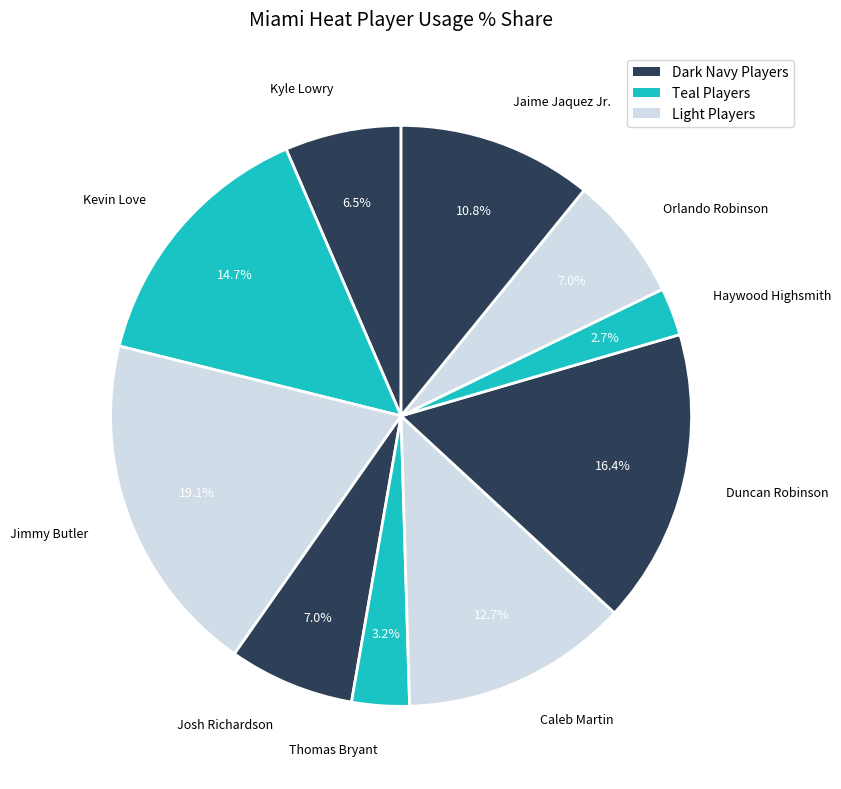

To the nearest percent, what portion does Kevin Love represent?

15%